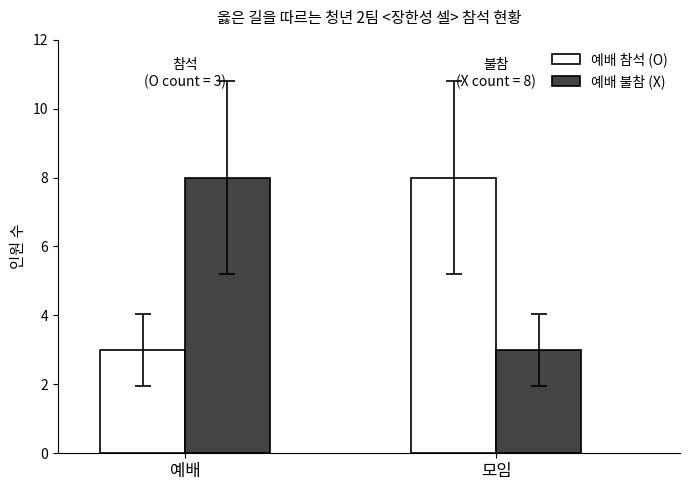

What is the total value across all series at 모임?

11